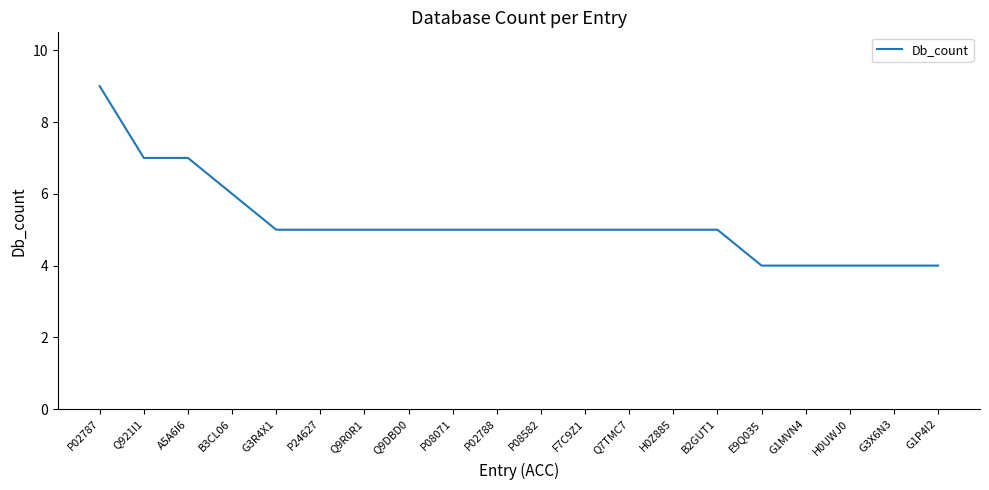

The value at B2GUT1 is 5. True or false?

True